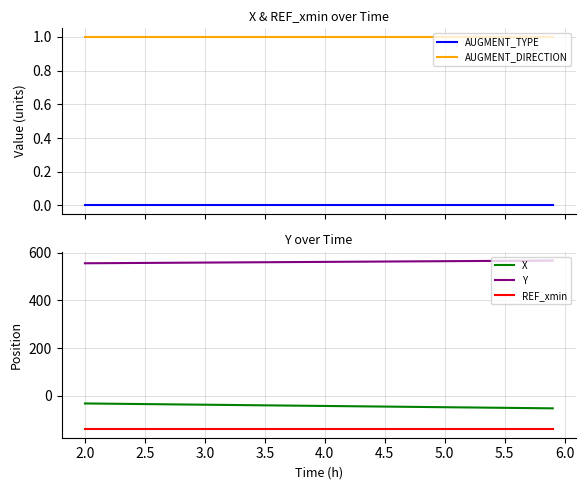

Does the chart have visible grid lines?

Yes